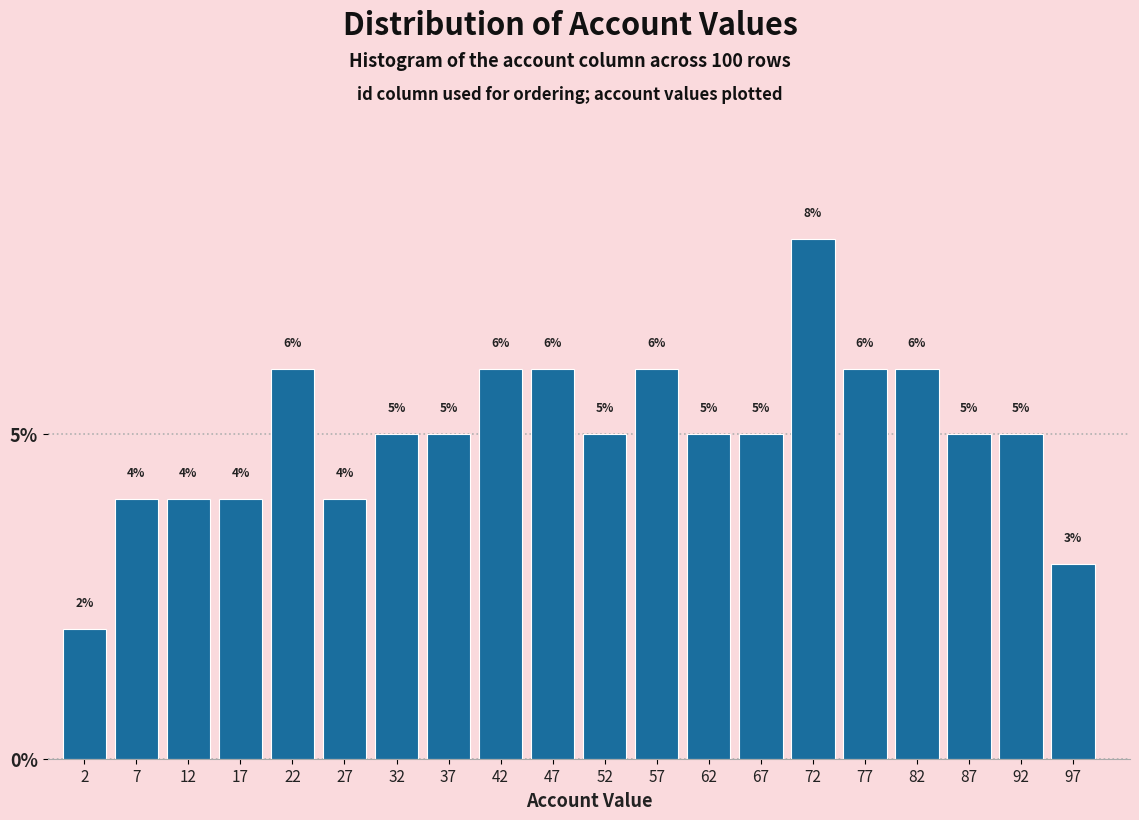

Over which range of the x-axis is the bar tallest?

70 to 75